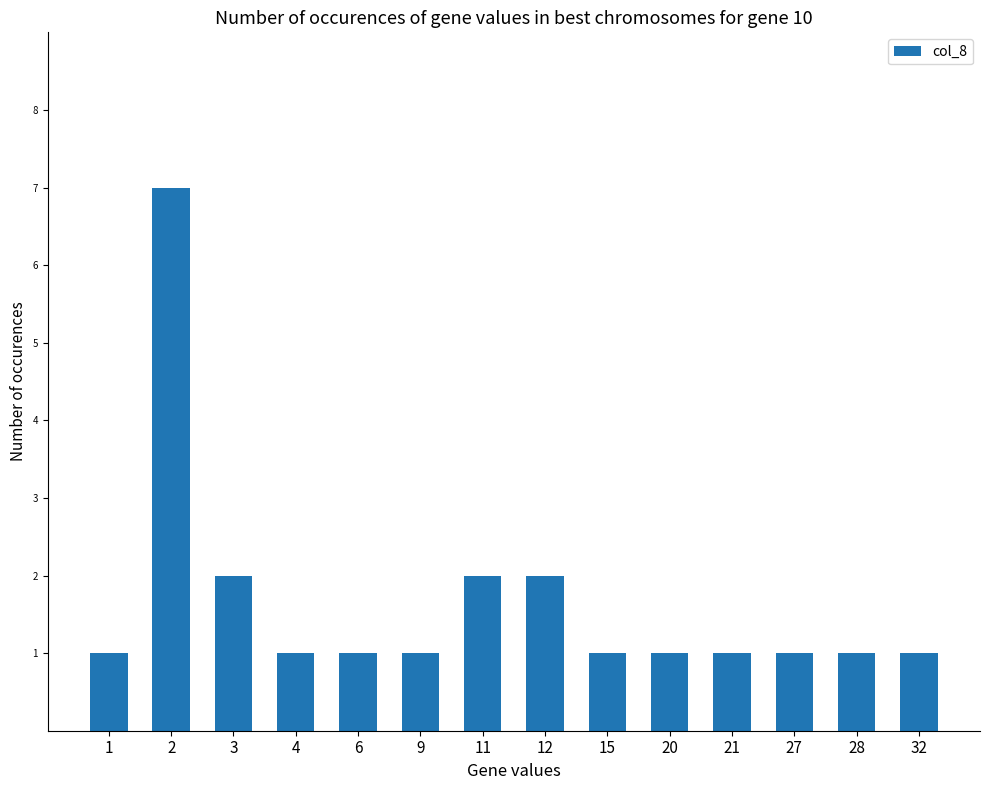

What is the approximate value at 20?

1